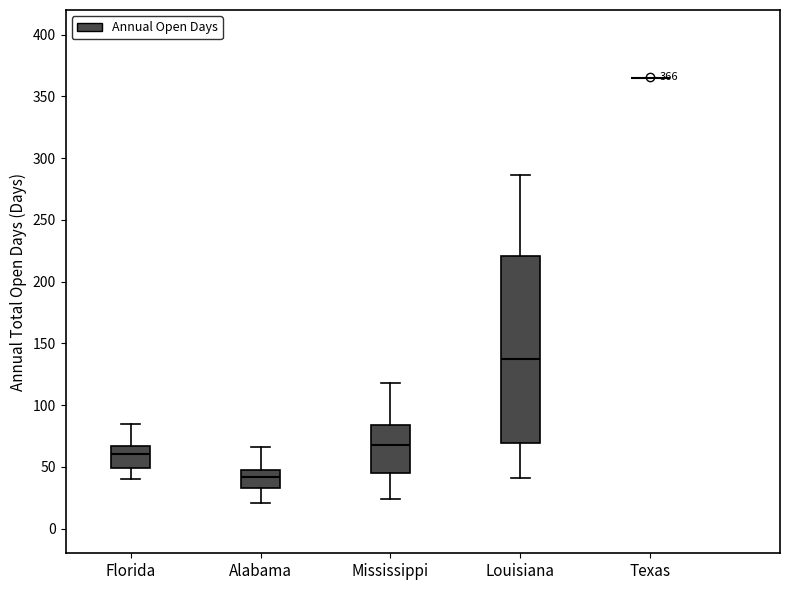

Which box is the tallest, from its lower edge to its upper edge?

Louisiana